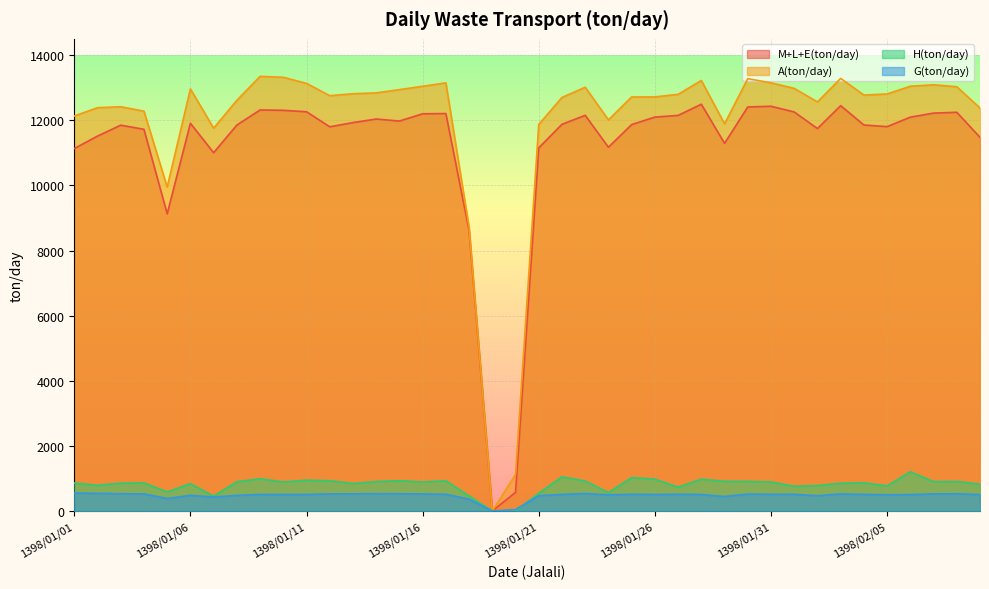

Is it true that G(ton/day) equals 504.0 at 1398/02/06?

True